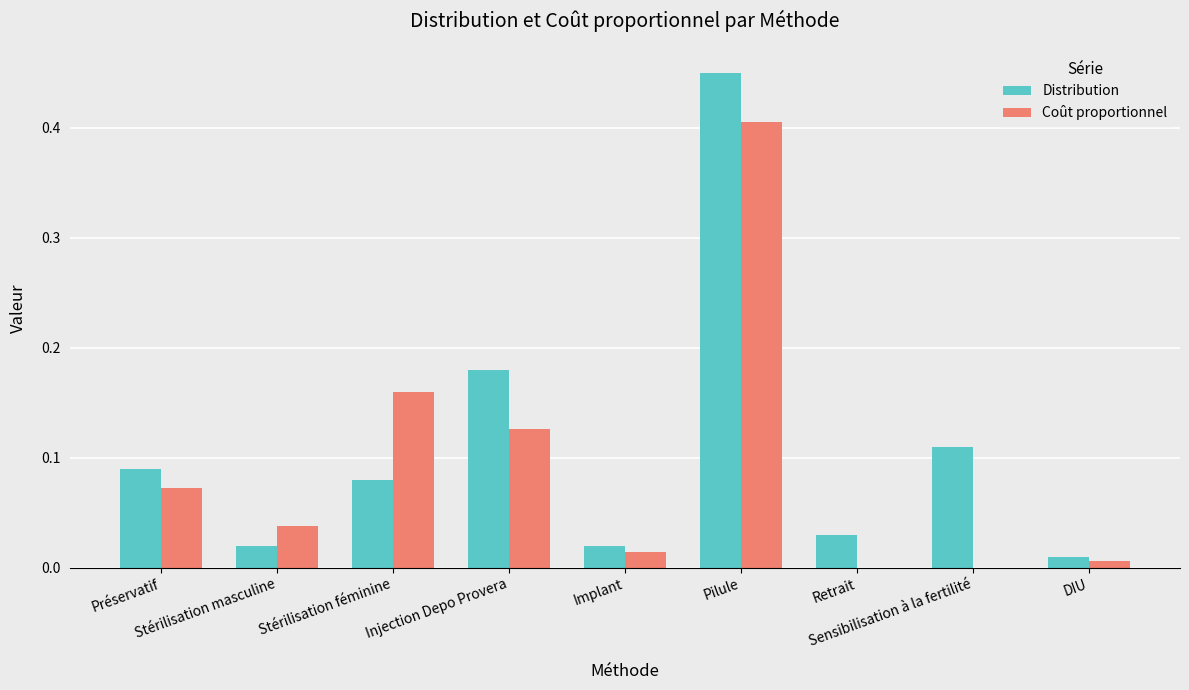

What is the sum of all Coût proportionnel values?

0.8